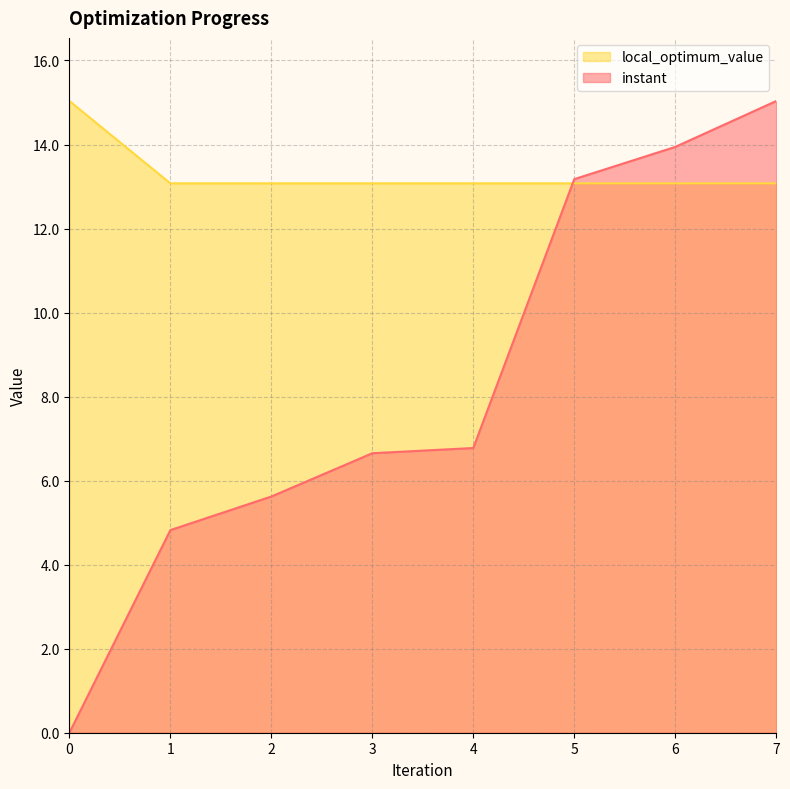

Between which two adjacent categories do local_optimum_value and instant first intersect?

4 and 5